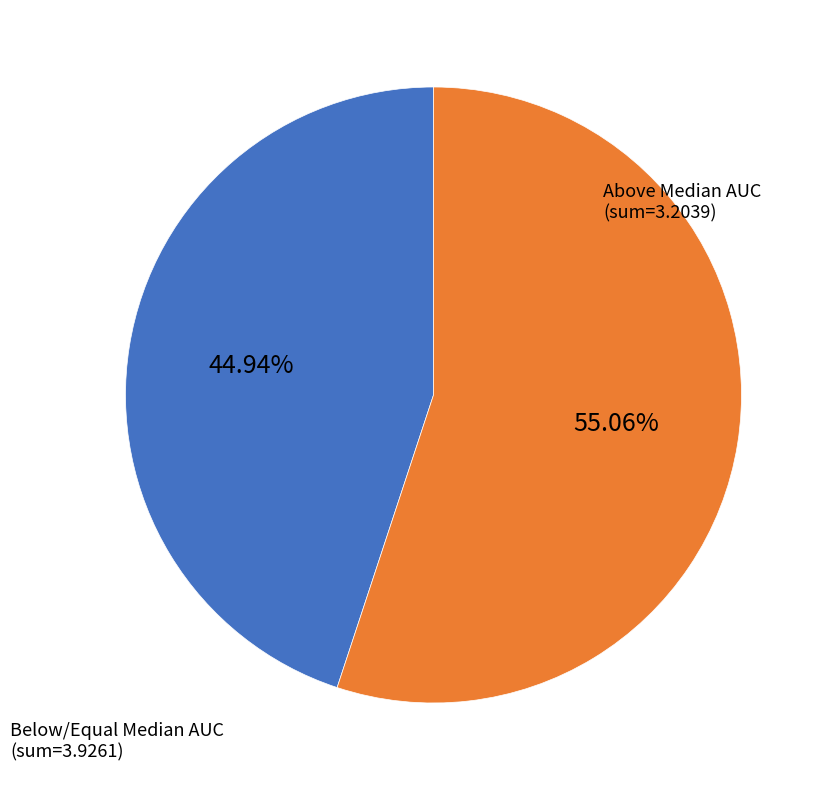

Is there a majority slice in this chart?

Yes